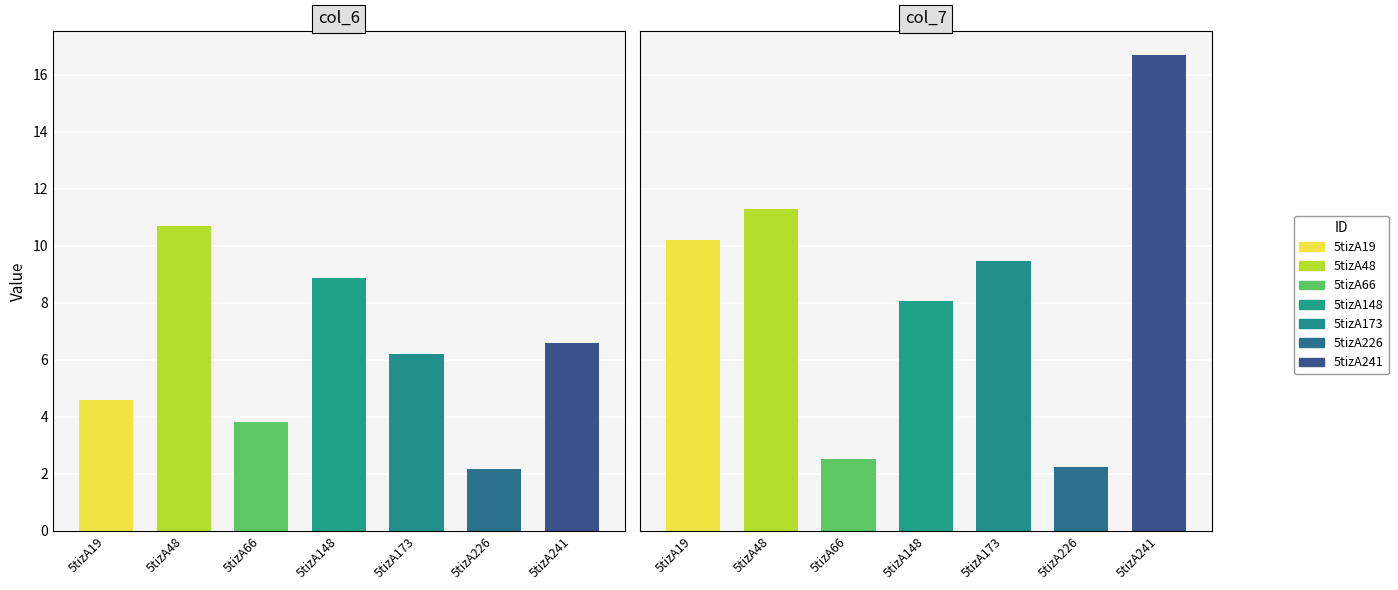

What is the difference between the second highest and minimum values in the col_7 series?

9.1